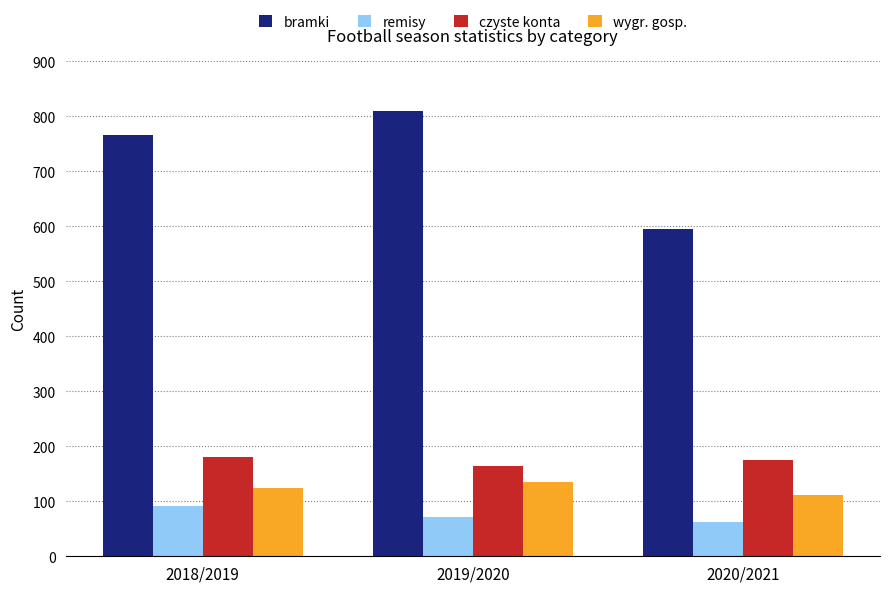

How many groups of bars are there?

3